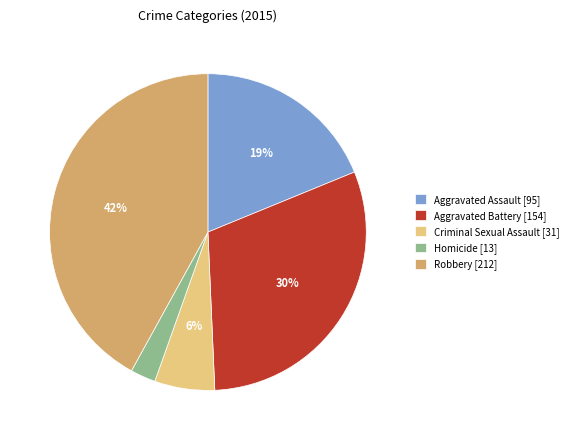

To the nearest percent, what portion does Aggravated Assault represent?

19%